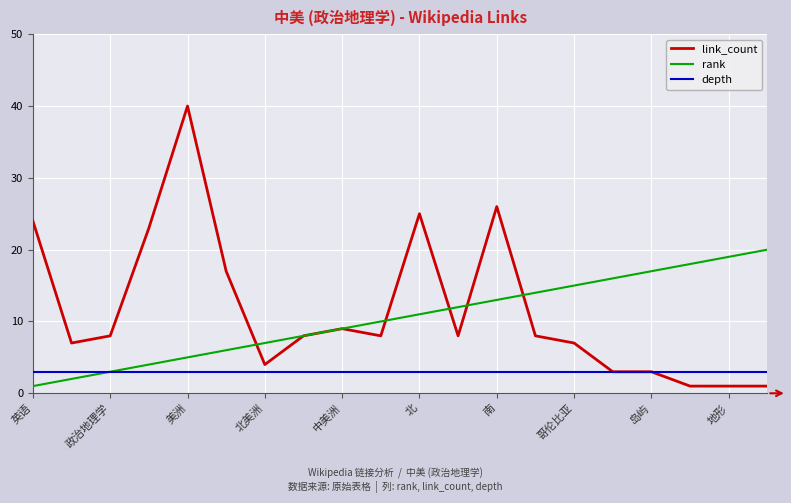

Which series has the widest spread of values?

link_count